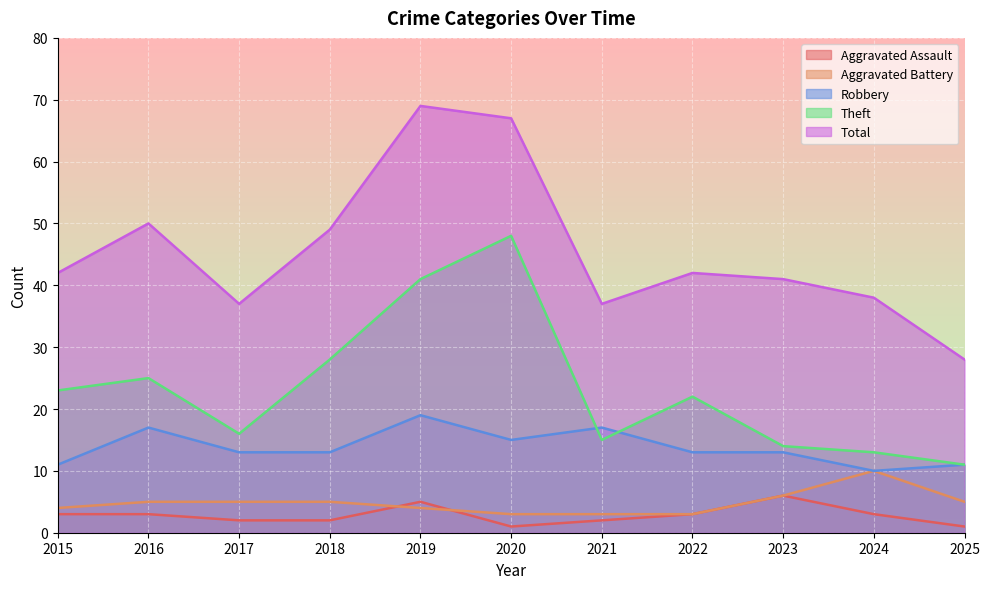

Reading left to right, what are all the values shown in this chart?

Aggravated Assault: 3	3	2	2	5	1	2	3	6	3	1
Aggravated Battery: 4	5	5	5	4	3	3	3	6	10	5
Robbery: 11	17	13	13	19	15	17	13	13	10	11
Theft: 23	25	16	28	41	48	15	22	14	13	11
Total: 42	50	37	49	69	67	37	42	41	38	28